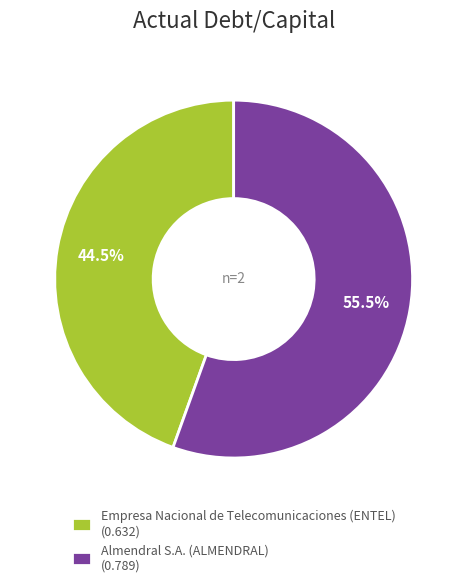

Rank the categories by value from highest to lowest.

Almendral S.A. (ALMENDRAL), Empresa Nacional de Telecomunicaciones (ENTEL)